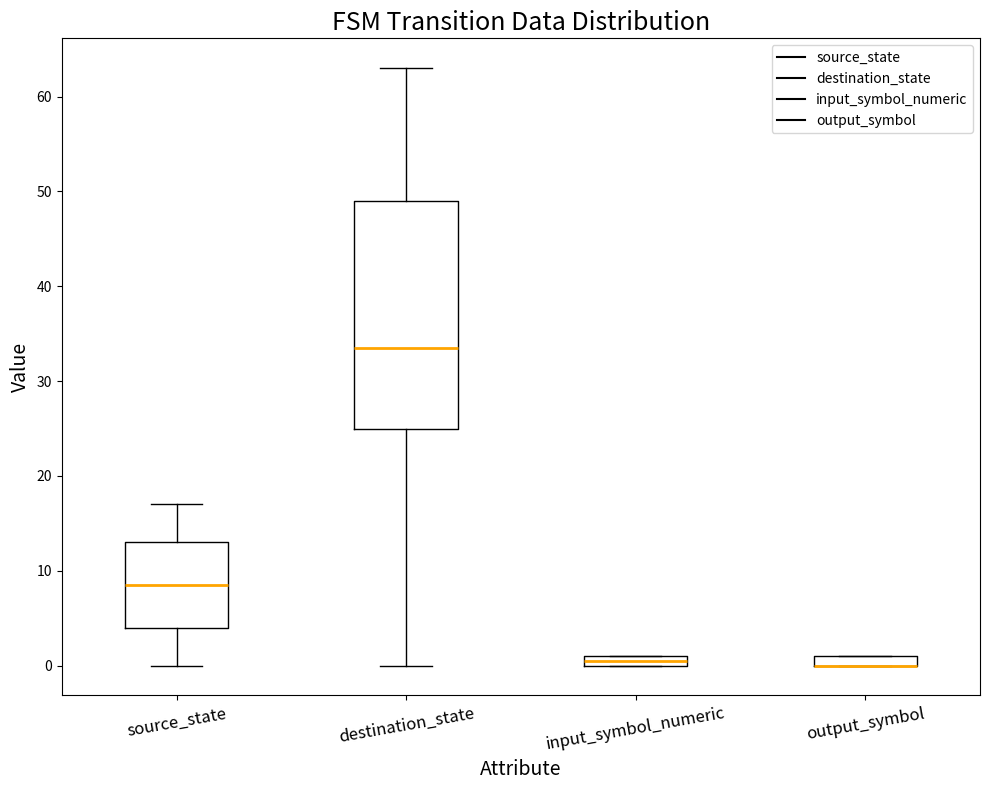

Which box is the tallest, from its lower edge to its upper edge?

destination_state